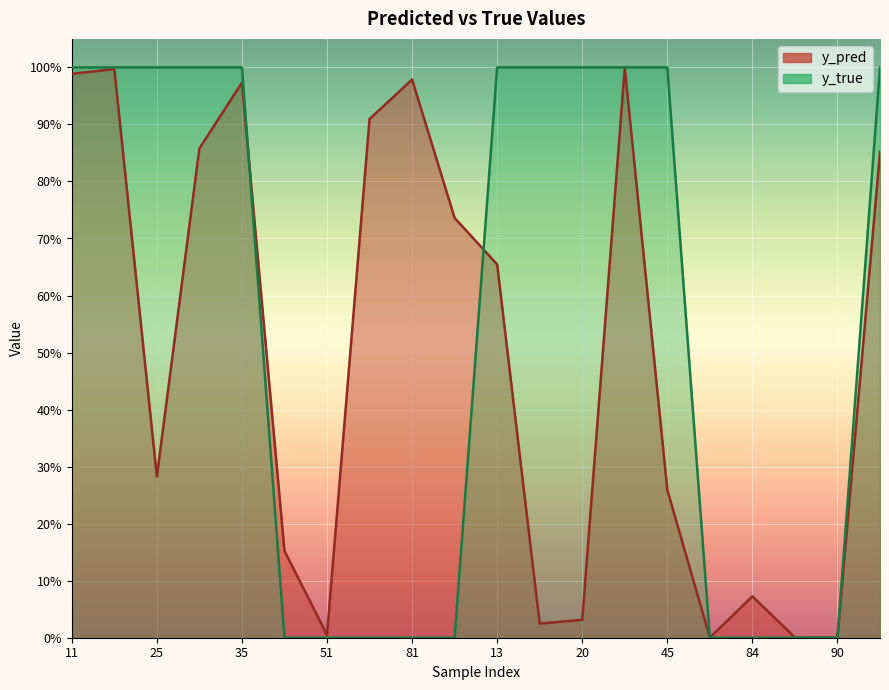

What position from the right is 81?

12